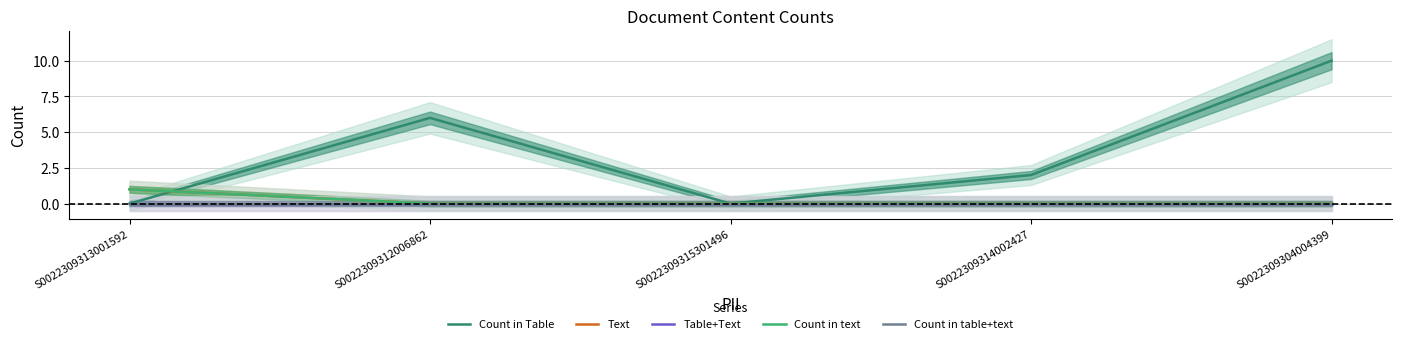

What is the maximum value shown in the chart?

10